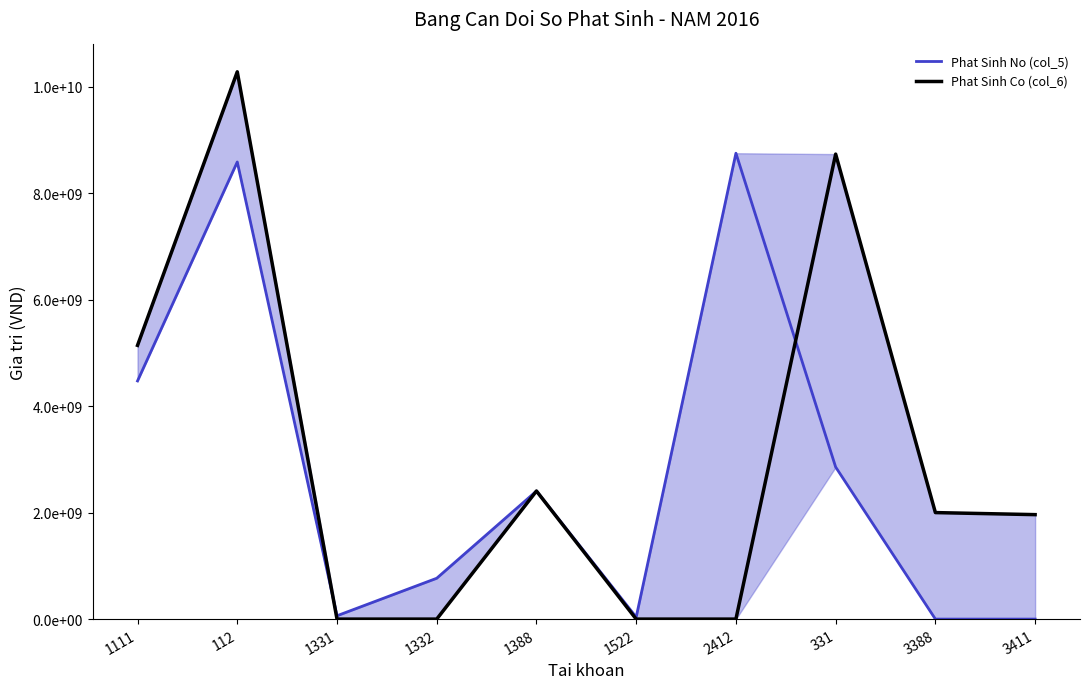

How many values in the Phat Sinh Co (col_6) series are below 2000000000?

5